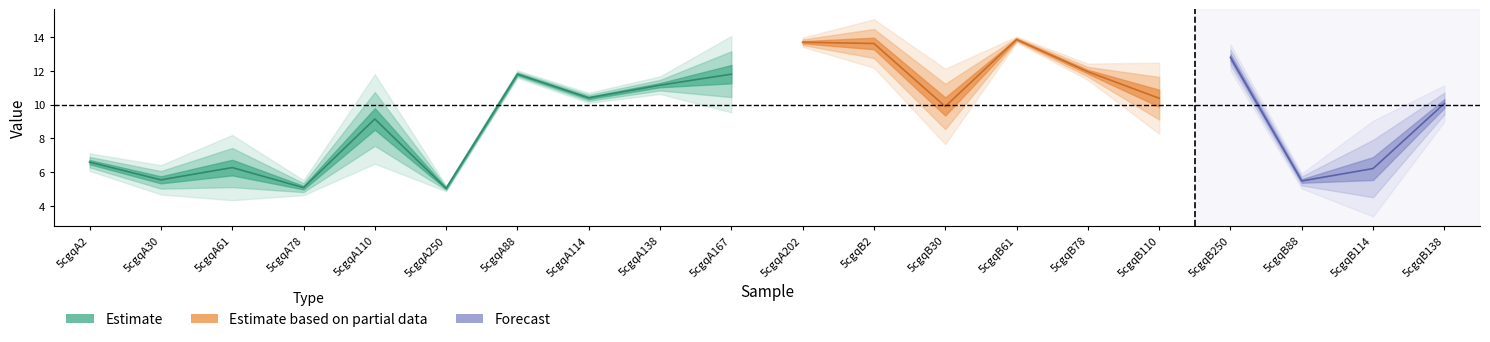

What is the difference between the highest and lowest values at 5cgqB250?

0.6